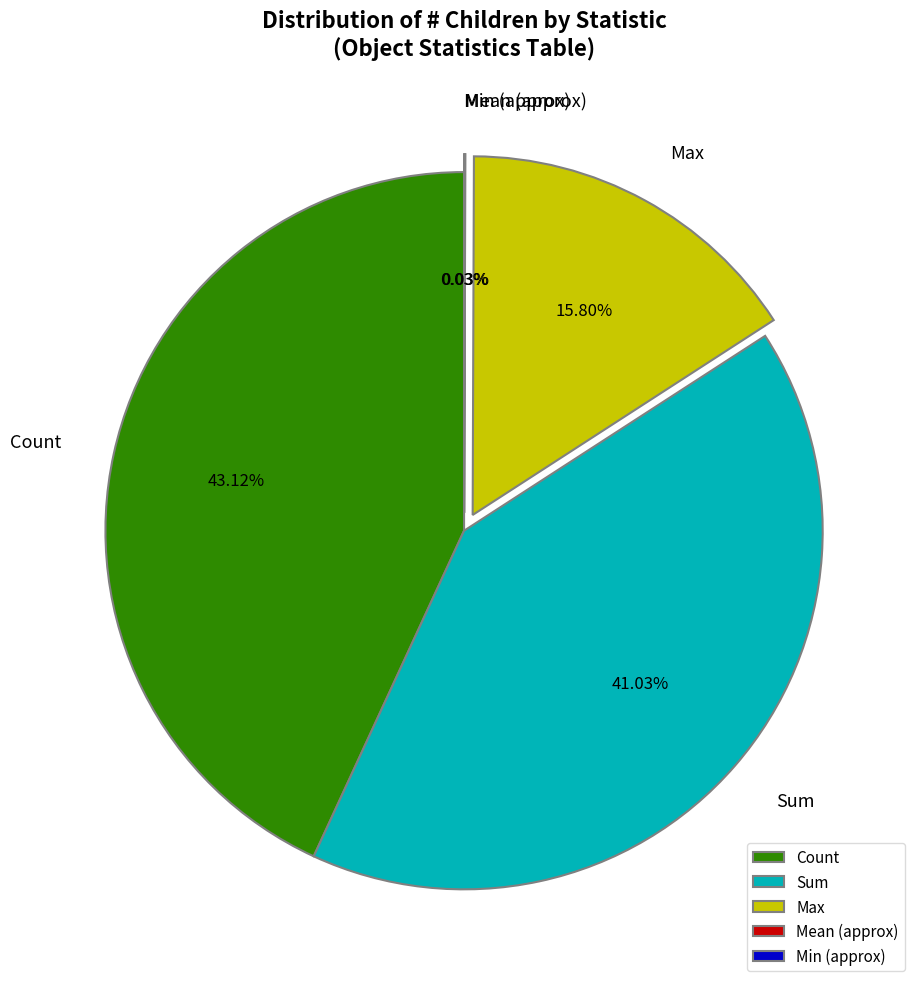

Is there any slice that represents more than half of the pie?

No